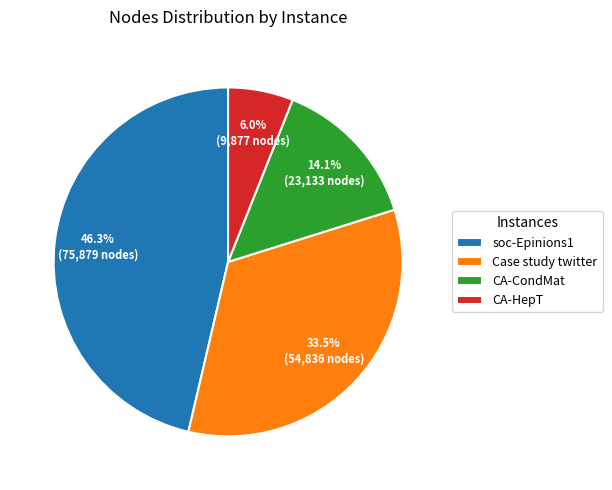

Rank the categories by value from lowest to highest.

CA-HepT, CA-CondMat, Case study twitter, soc-Epinions1